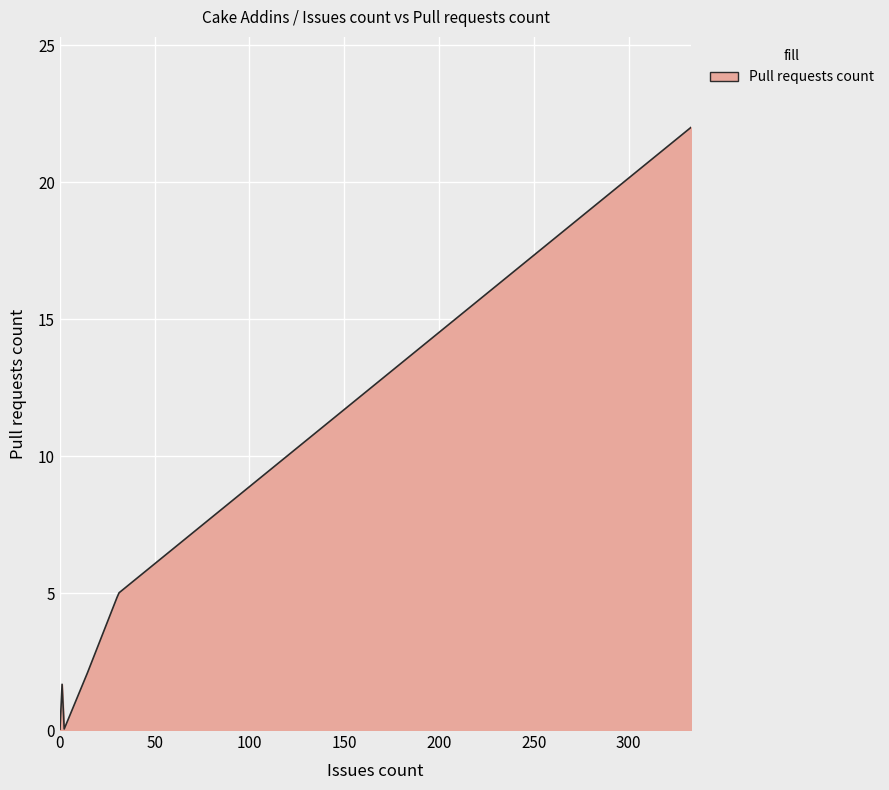

Count the number of categories in the chart.

300